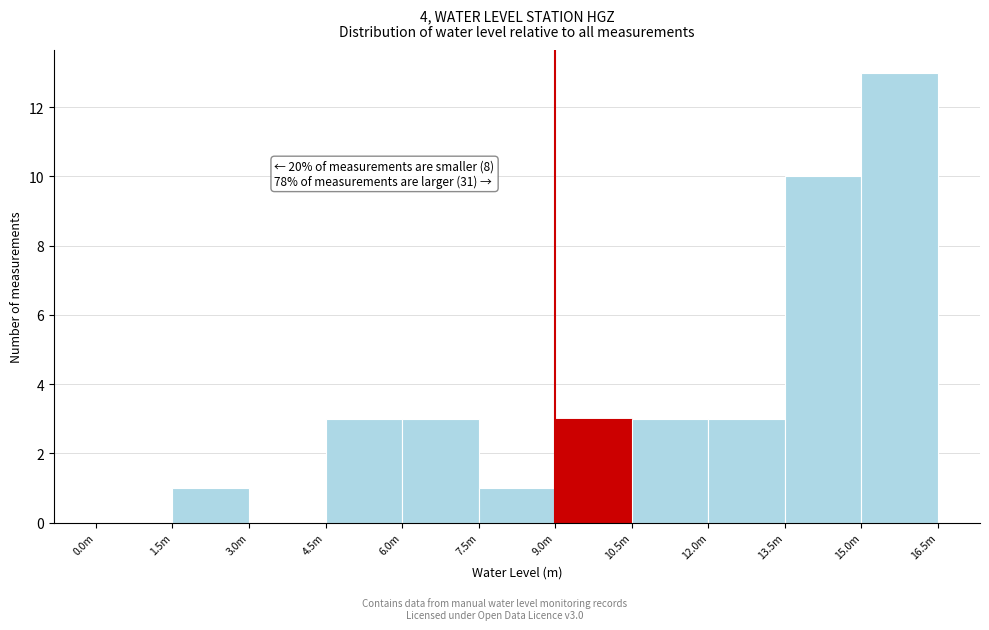

Reading left to right, list all the values displayed in this chart.

0.0m=0	1.5m=1	3.0m=0	4.5m=3	6.0m=3	7.5m=1	9.0m=3	10.5m=3	12.0m=3	13.5m=10	15.0m=13